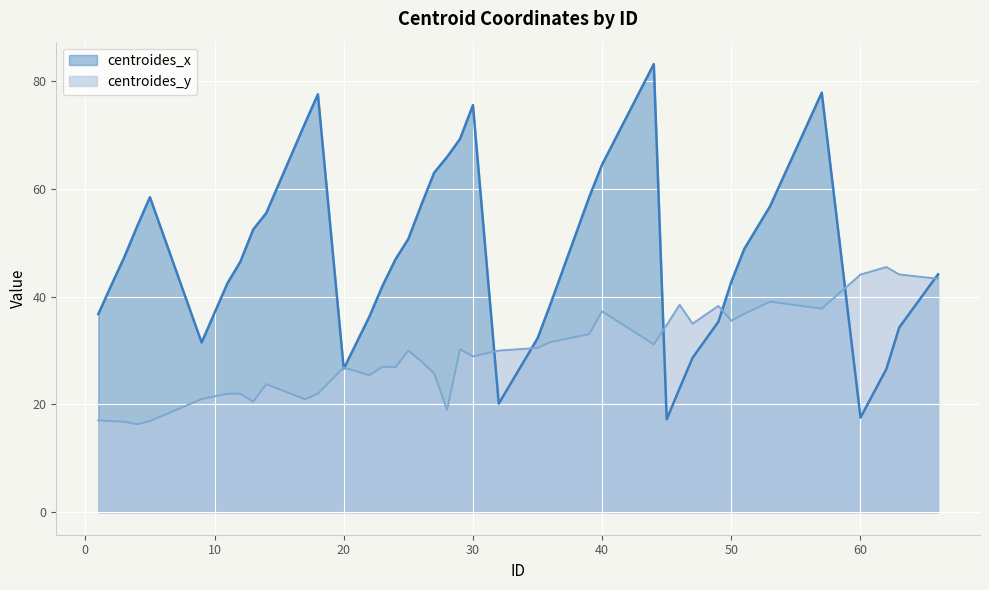

Does the chart display data point markers on the line(s)?

No